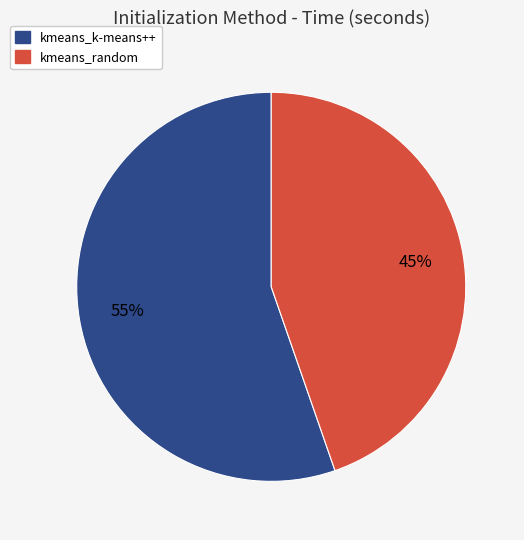

Combined, do kmeans_random and kmeans_k-means++ account for over 50%?

Yes